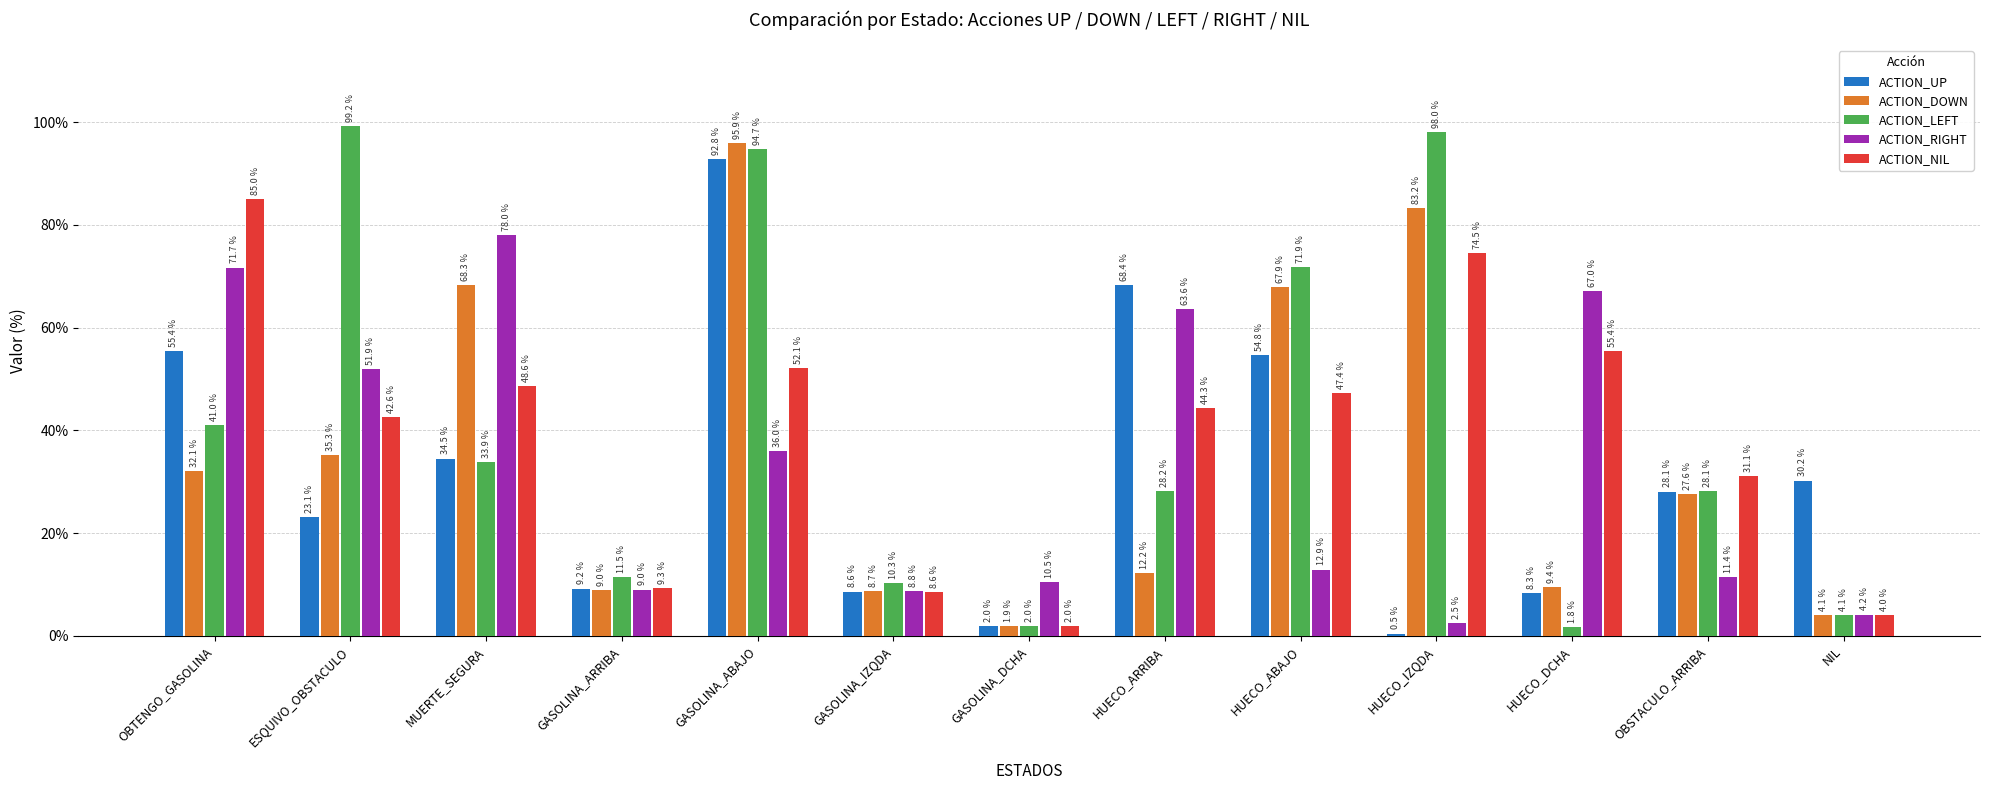

What is the difference between the highest and lowest values at GASOLINA_ARRIBA?

2.5